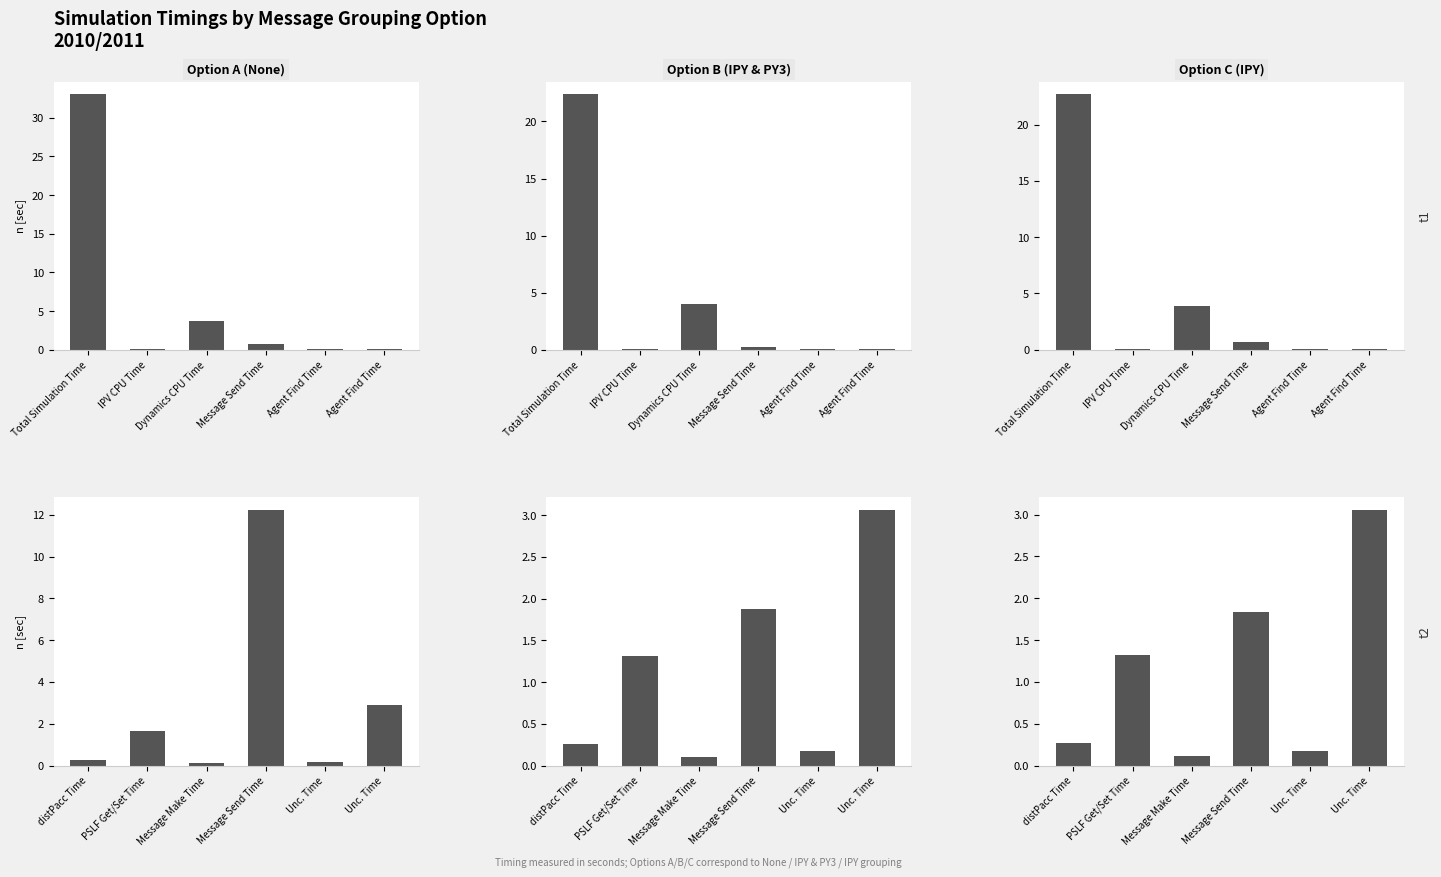

Does the chart contain stacked bars?

No